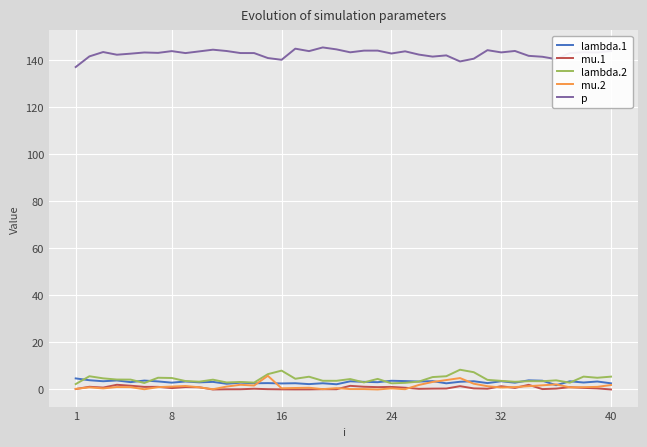

Which series has the largest total across all categories?

p